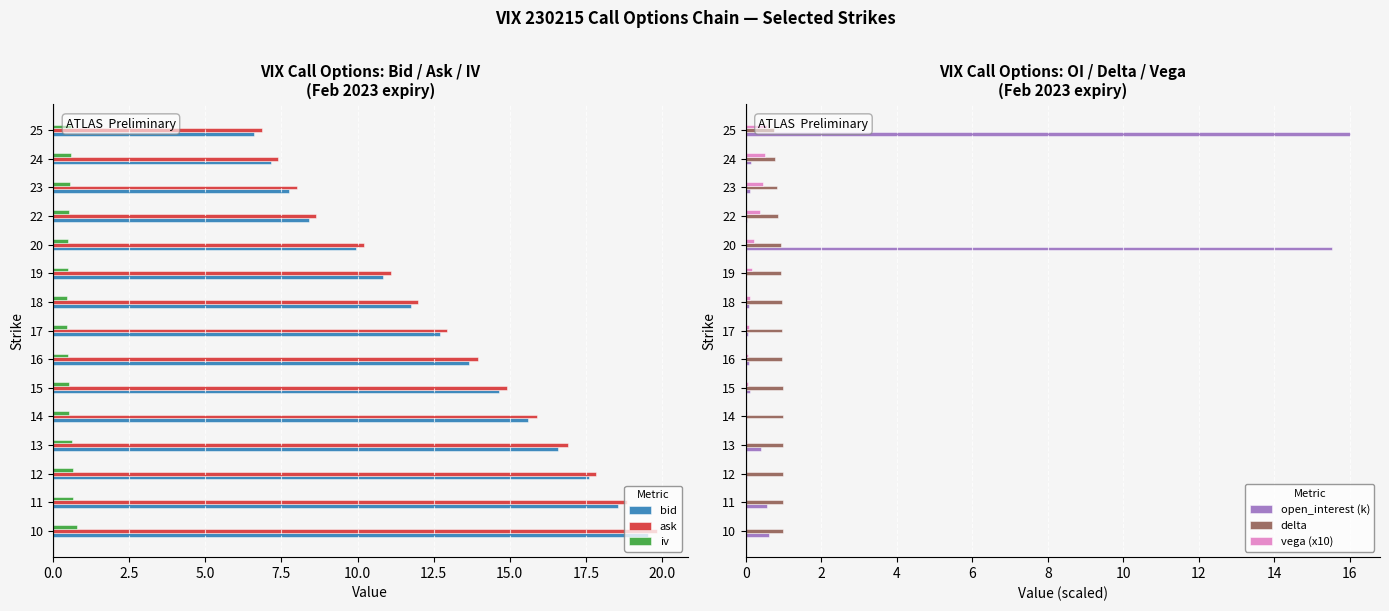

Reading left to right, extract all data points from this chart.

bid: 19.6	18.6	17.6	16.6	15.6	14.7	13.7	12.7	11.8	10.8	9.9	8.4	7.8	7.2	6.6
ask: 19.9	18.9	17.9	16.9	15.9	14.9	13.9	12.9	12.0	11.1	10.2	8.7	8.0	7.4	6.8
iv: 0.8	0.7	0.6	0.6	0.5	0.5	0.5	0.5	0.5	0.5	0.5	0.5	0.5	0.6	0.6
open_interest (k): 0.6	0.6	0.0	0.4	0.0	0.1	0.1	0.1	0.1	0.0	15.5	0.0	0.1	0.1	16.0
delta: 1.0	1.0	1.0	1.0	1.0	1.0	1.0	1.0	1.0	0.9	0.9	0.9	0.8	0.8	0.7
vega (x10): 0.0	0.0	0.0	0.0	0.0	0.0	0.1	0.1	0.1	0.2	0.2	0.4	0.4	0.5	0.6